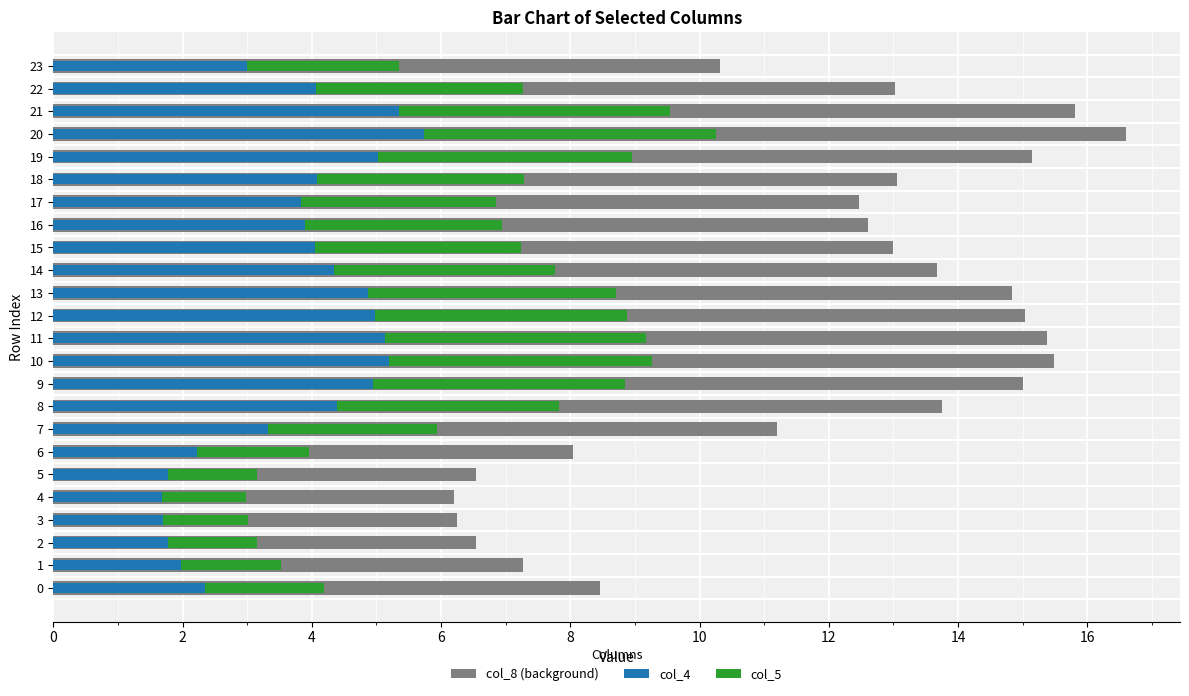

Rank the series by their maximum value, from highest to lowest.

col_8 (background), col_4, col_5